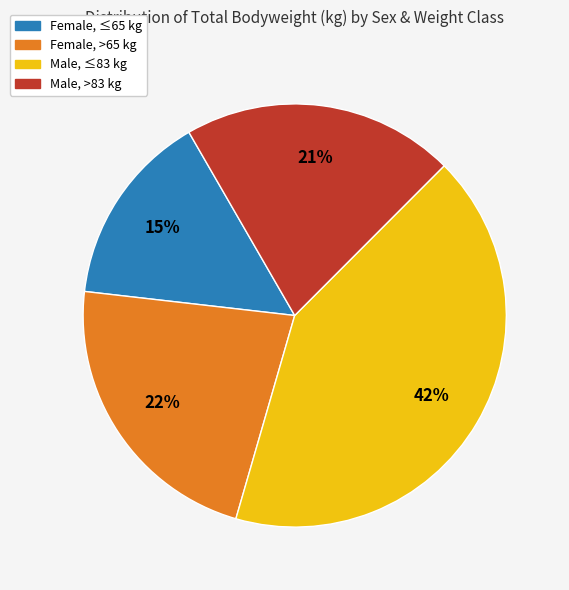

To the nearest percent, what is the difference between the largest and smallest slice percentages?

27%